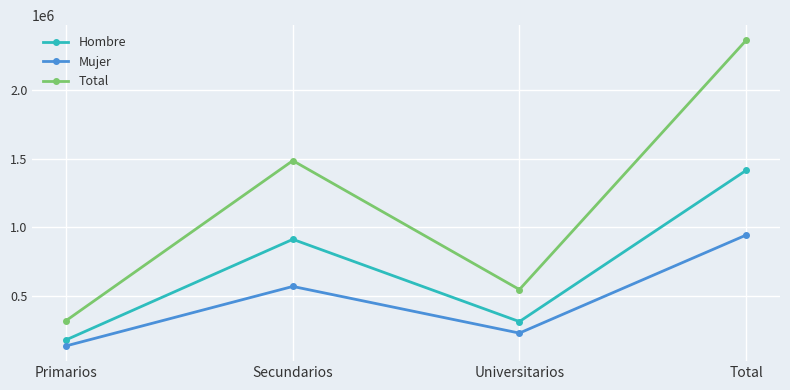

How many distinct data groups are displayed?

3